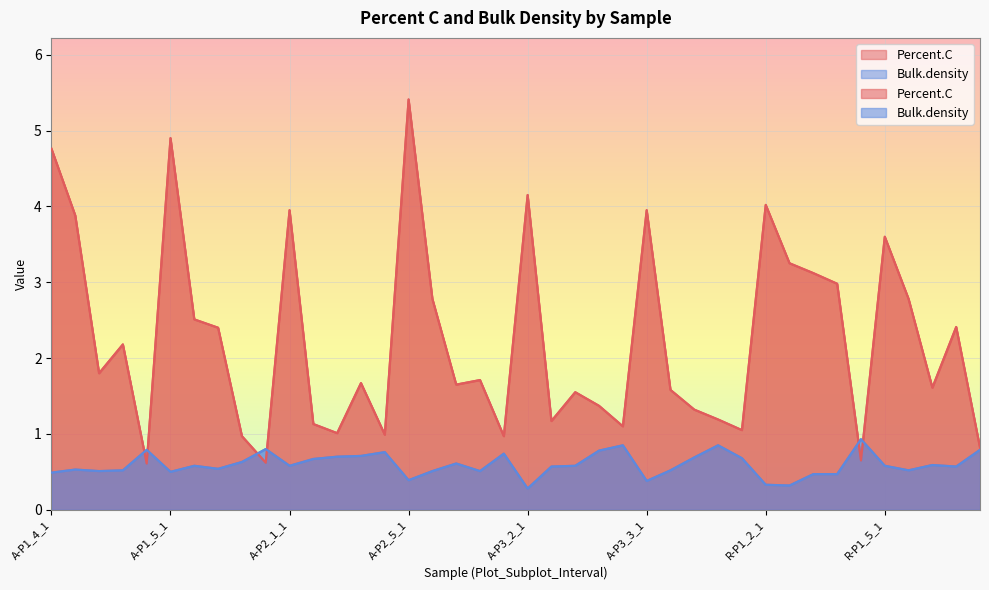

Which series changed the most between A-P2_1_3 and R-P1_2_5?

Percent.C